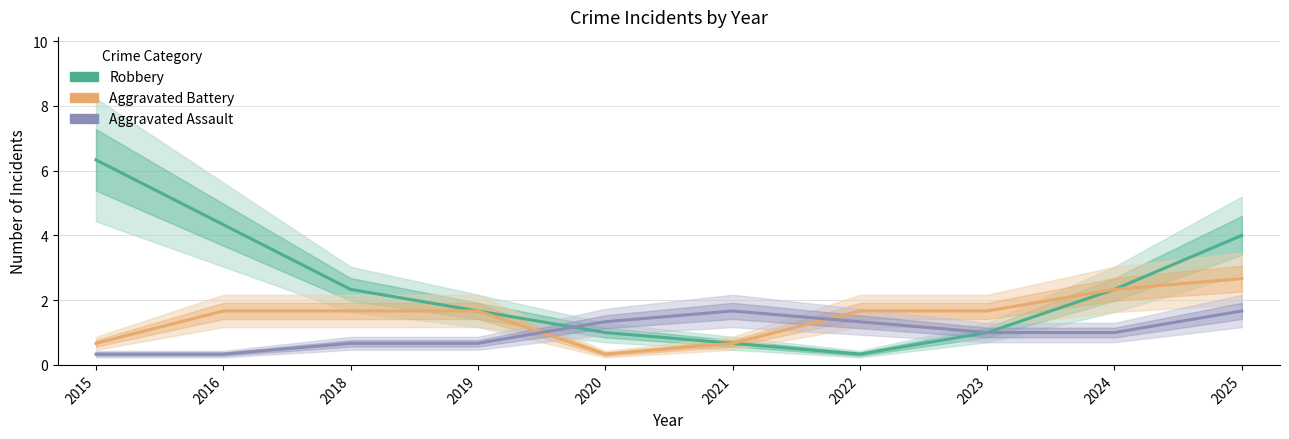

Which series has the widest spread of values?

Robbery